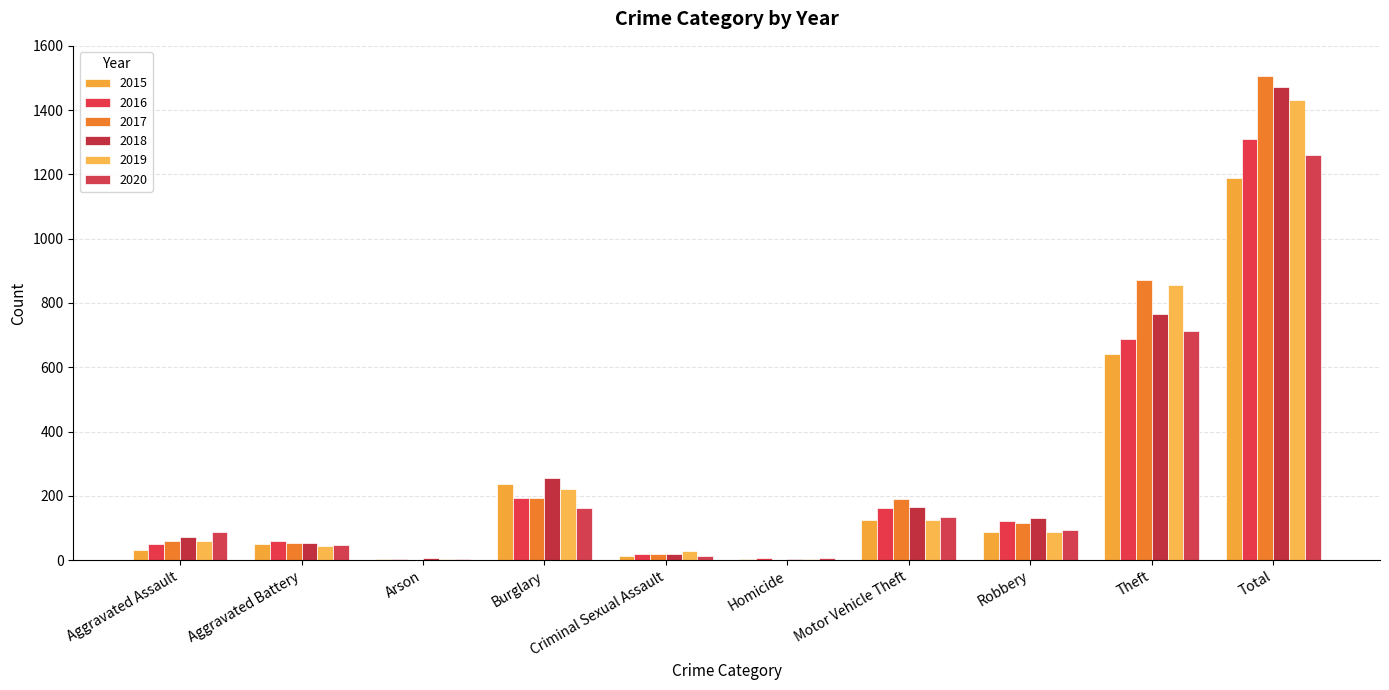

How many groups of bars are there?

10